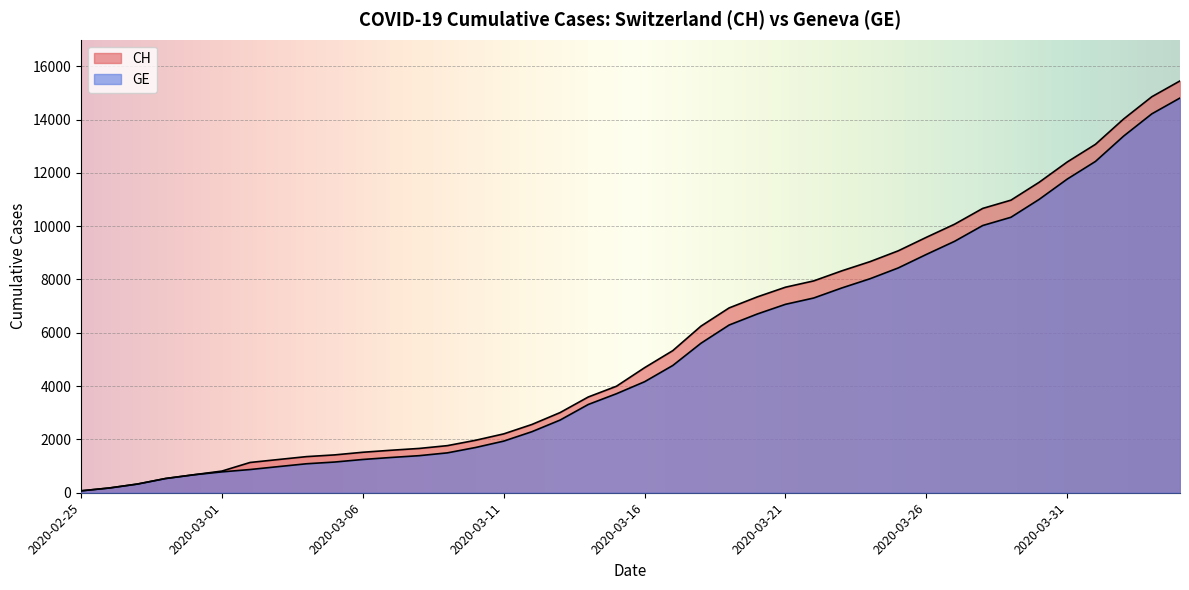

What position from the right is 2020-03-03?

33